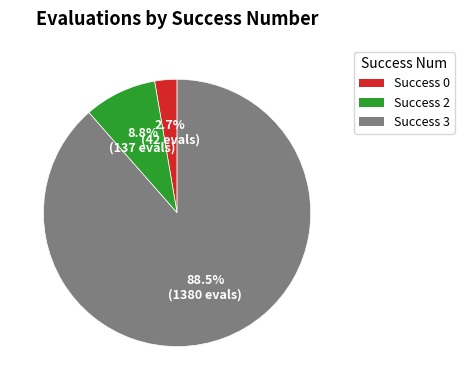

How many segments does this pie chart have?

3